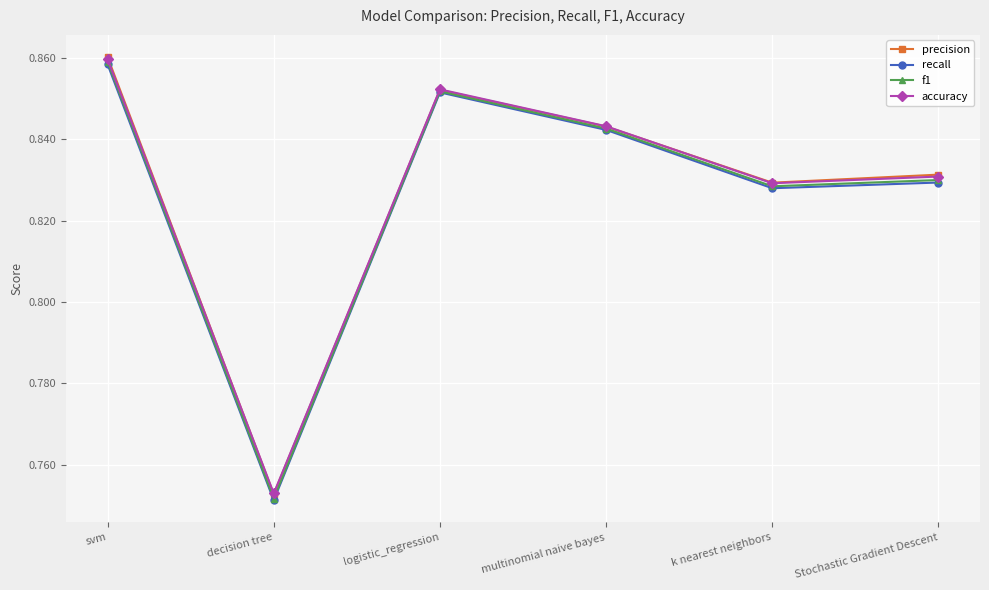

Where is the first local minimum for f1?

decision tree